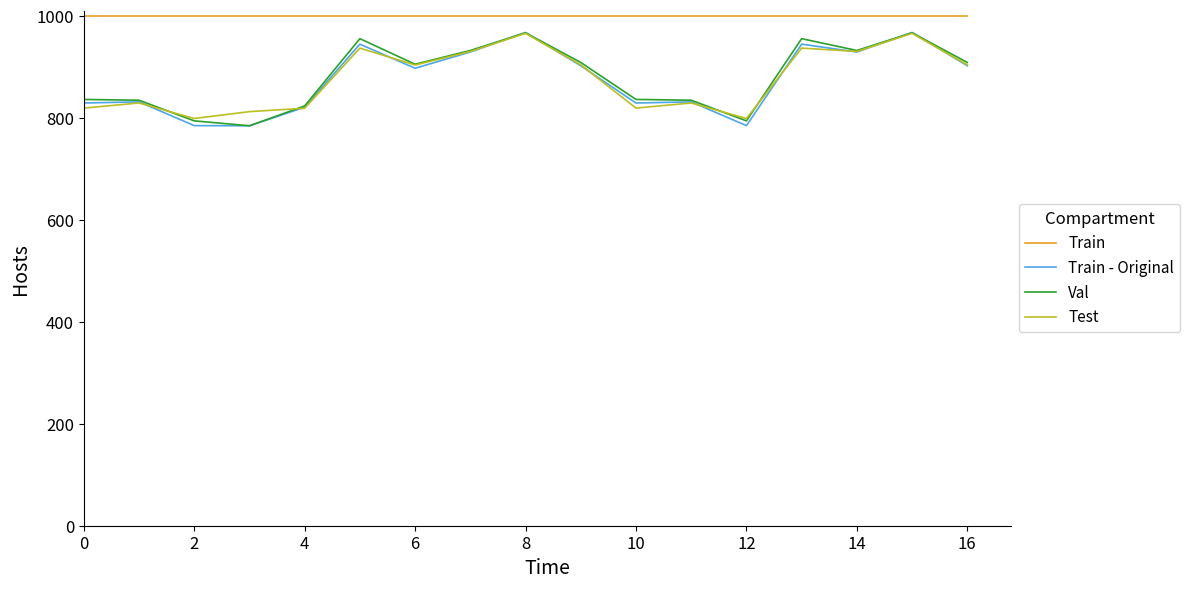

What is the smallest value displayed?

784.7